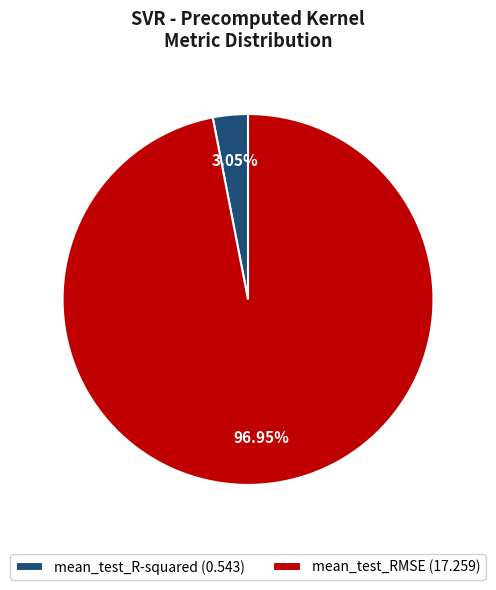

To the nearest percent, what is the average slice percentage?

50%